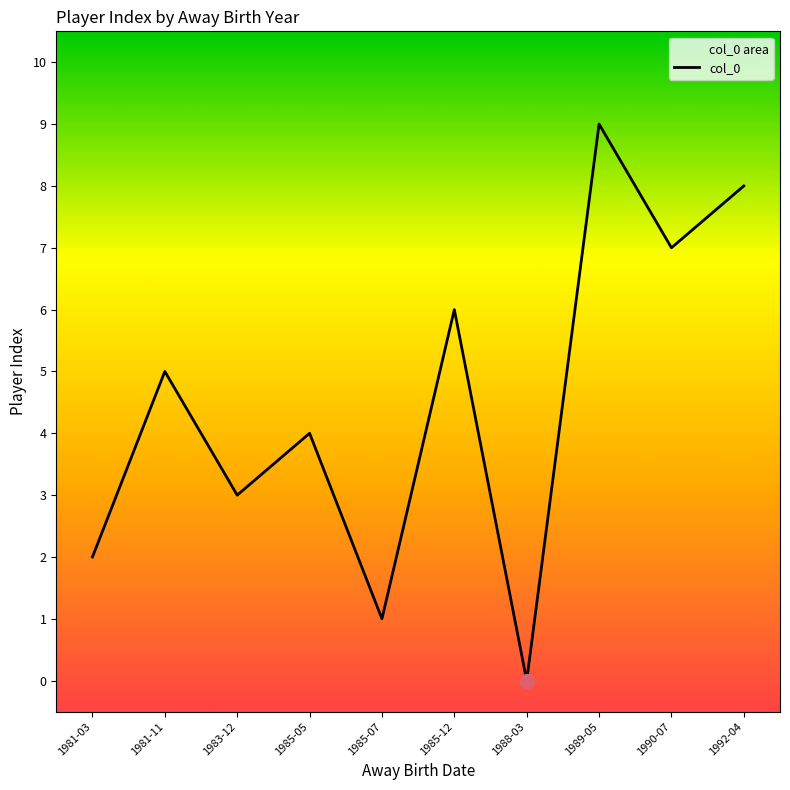

What is the sum of the values at 1985-12 and 1992-04?

14